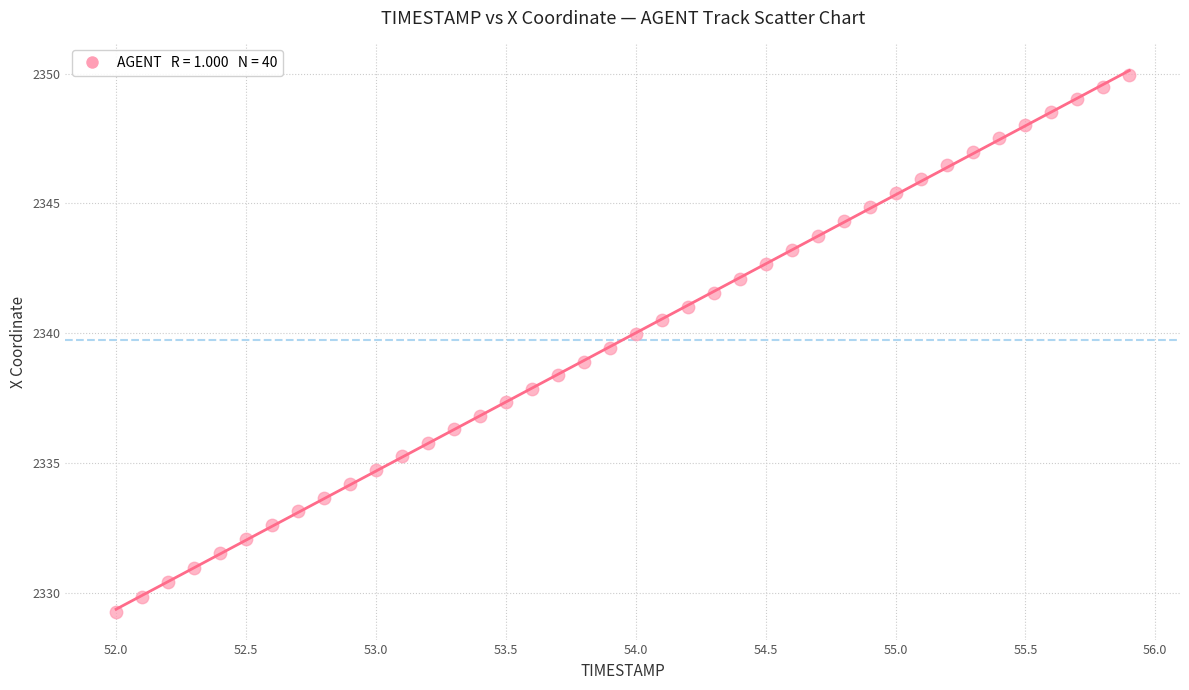

What is the range of Y values (max minus min)?

20.7